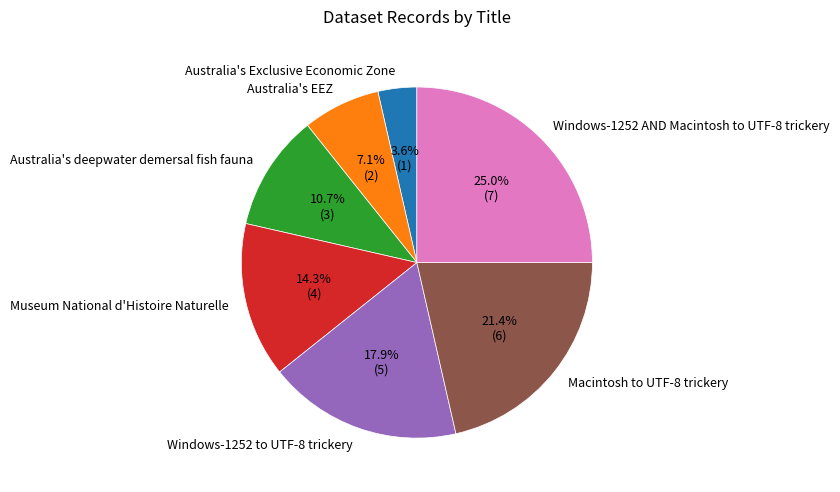

True or false: Windows-1252 to UTF-8 trickery accounts for 18% of the total.

True